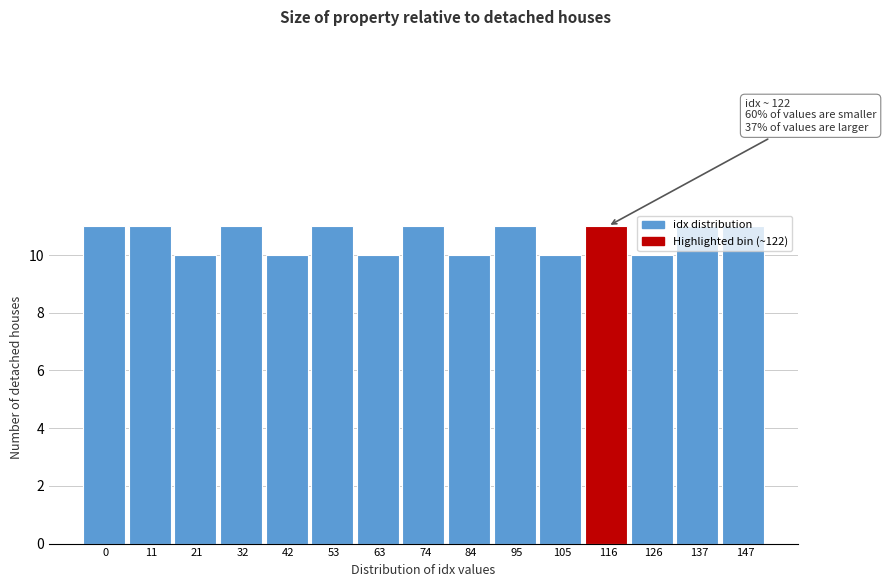

What is the ratio of the value at 126 to the value at 63?

1.0